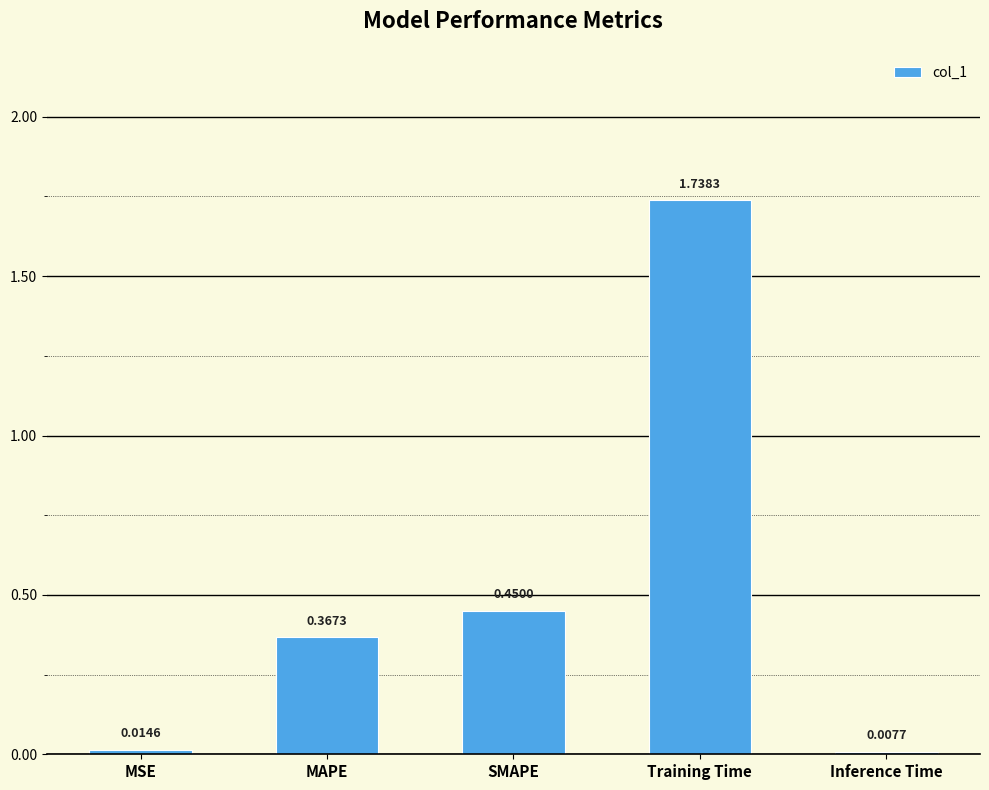

What is the label of the 5th bar from the left?

Inference Time